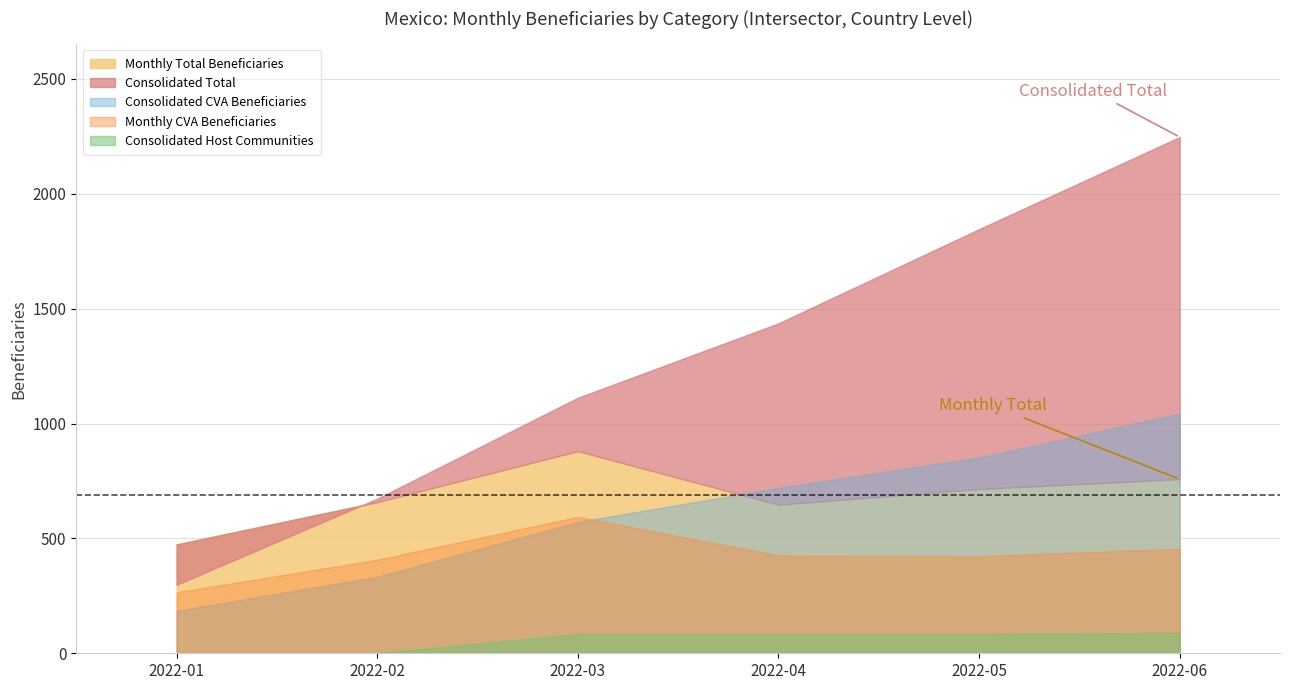

How many values in the Monthly Total Beneficiaries series are below 715?

3